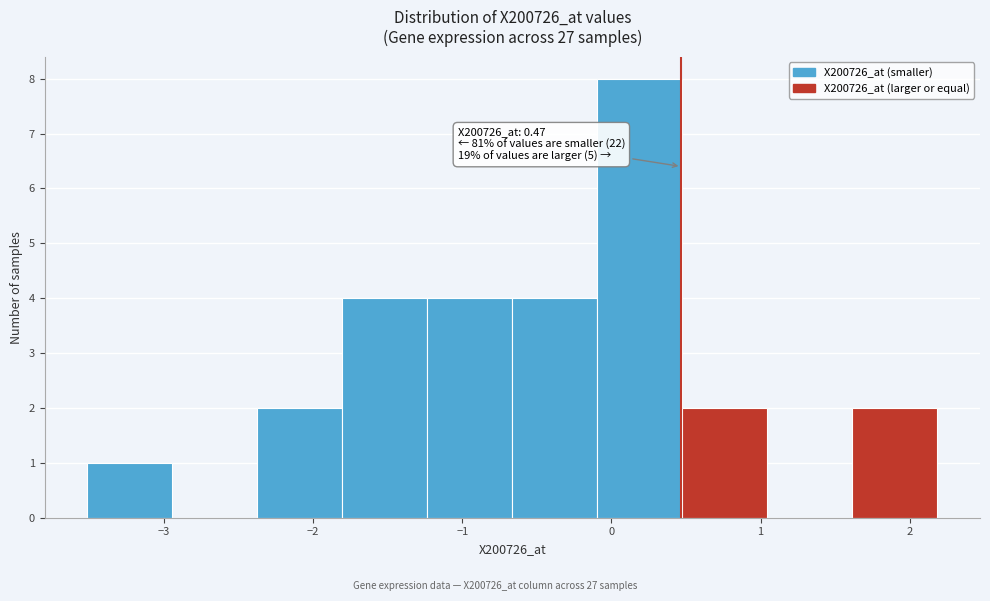

Which range on the x-axis has the tallest bar?

-0.1 to 0.5